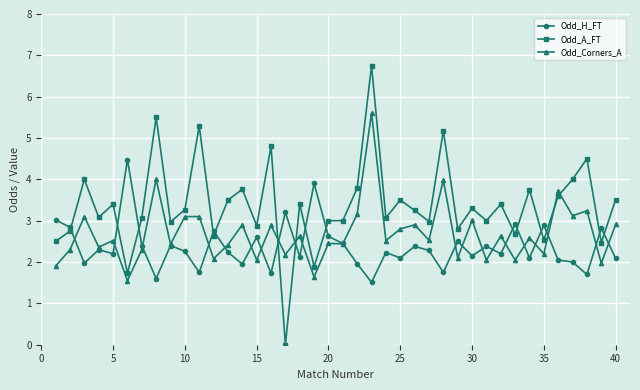

What is the difference between the second highest and second lowest values in the Odd_A_FT series?

3.8